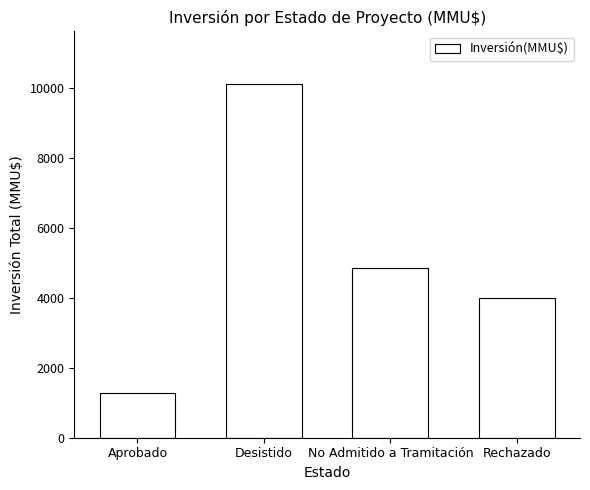

What is the change in value from Desistido to Rechazado?

-6103